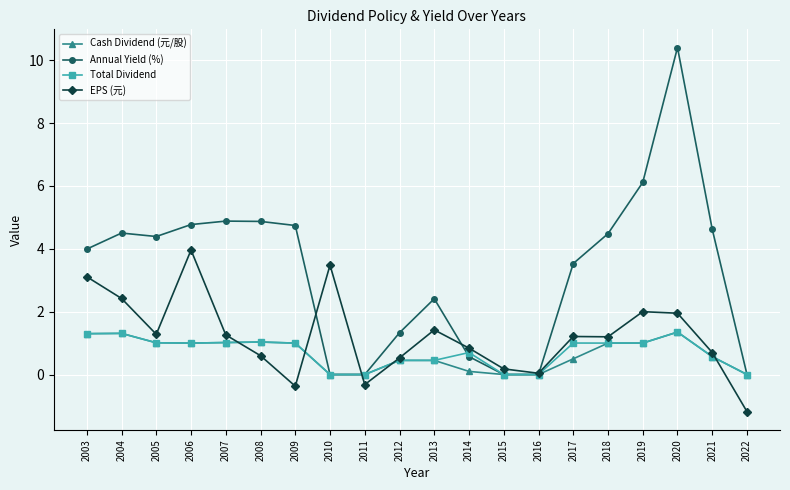

Which series has the largest total across all categories?

Annual Yield (%)